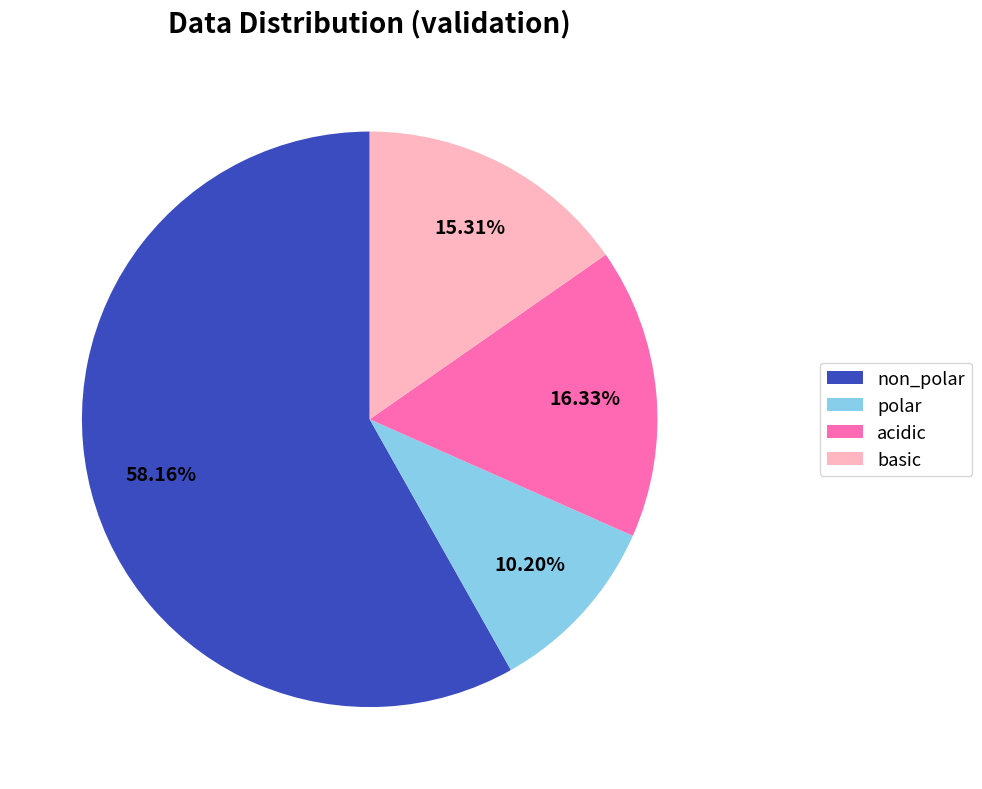

Do polar and acidic together represent more than half of the pie?

No